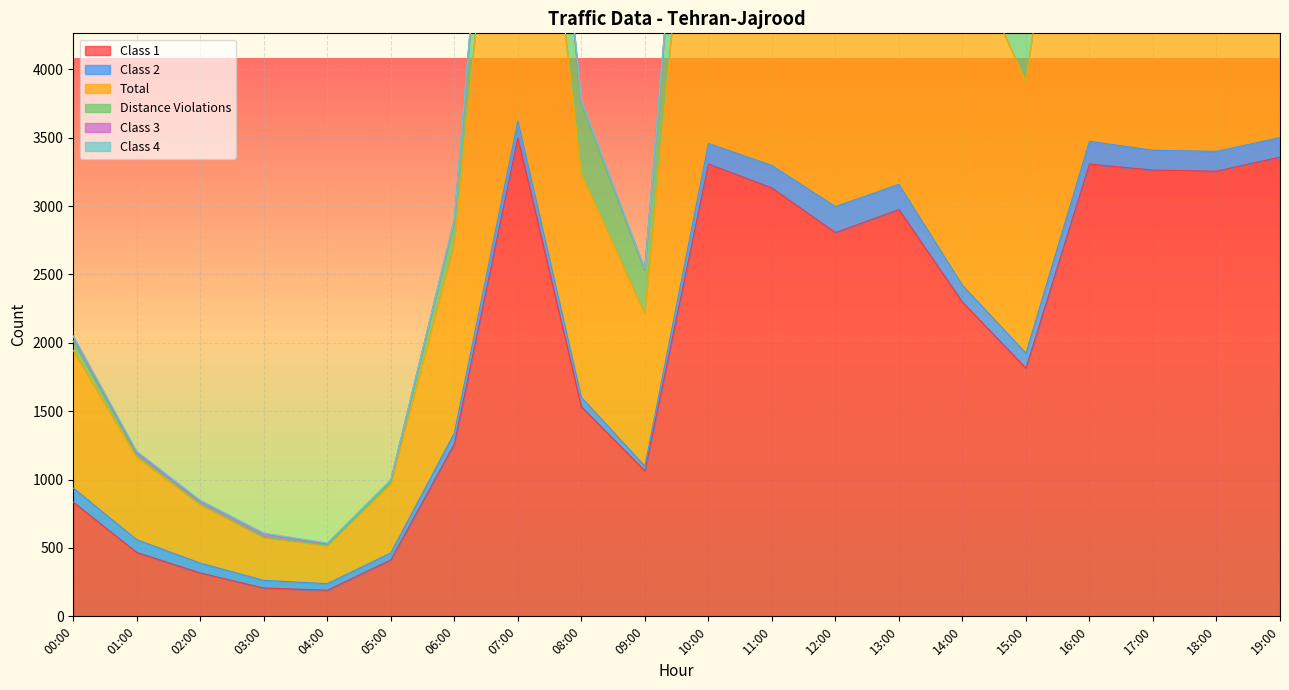

At how many categories does at least one series exceed 4440?

10